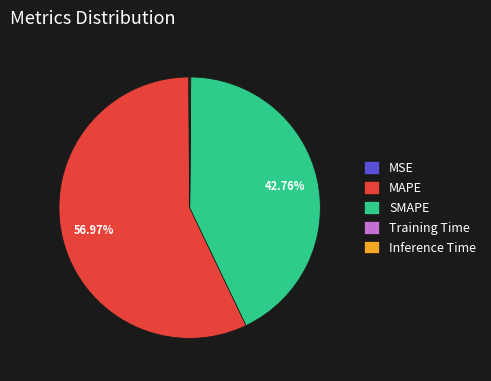

Does any single category account for the majority?

Yes